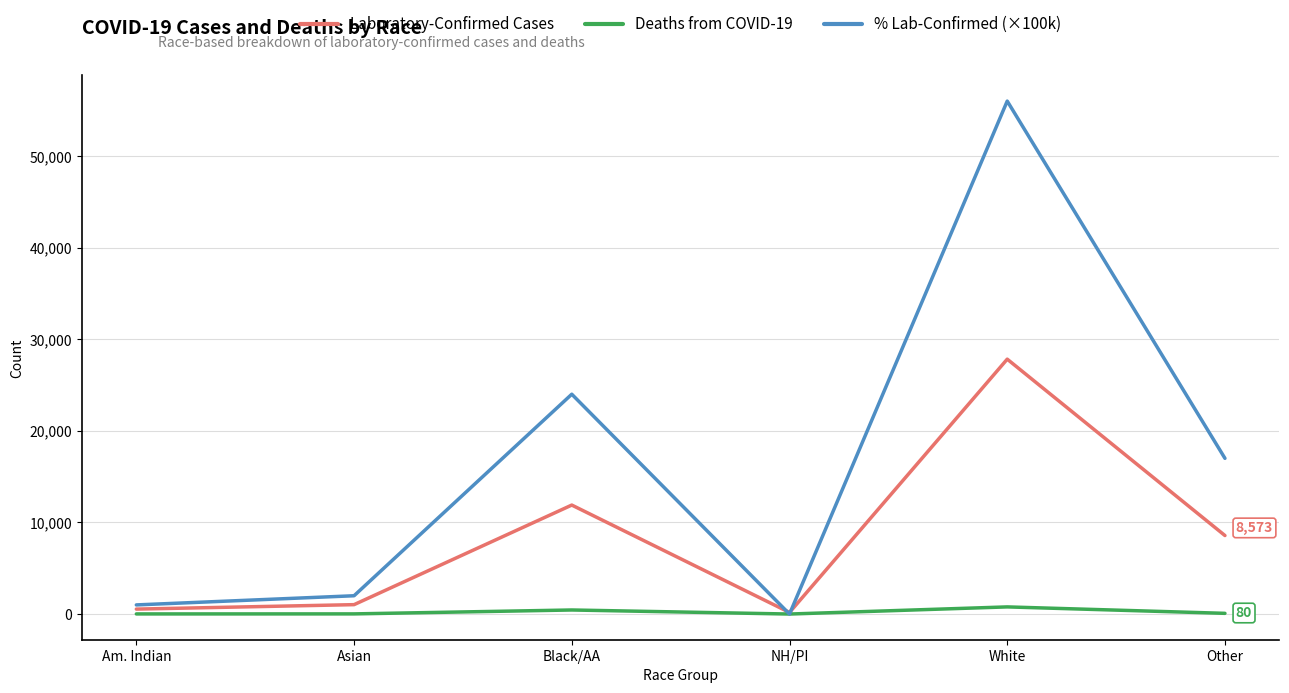

The % Lab-Confirmed (×100k) series shows 0.0 at NH/PI. True or false?

True